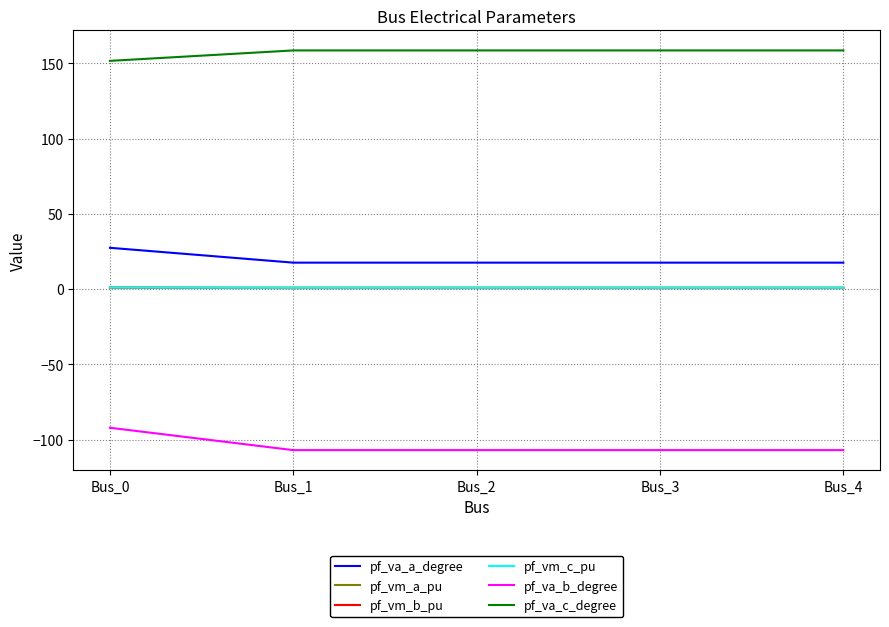

Is the value of pf_va_a_degree at Bus_4 greater than the value of pf_vm_a_pu at Bus_2?

Yes